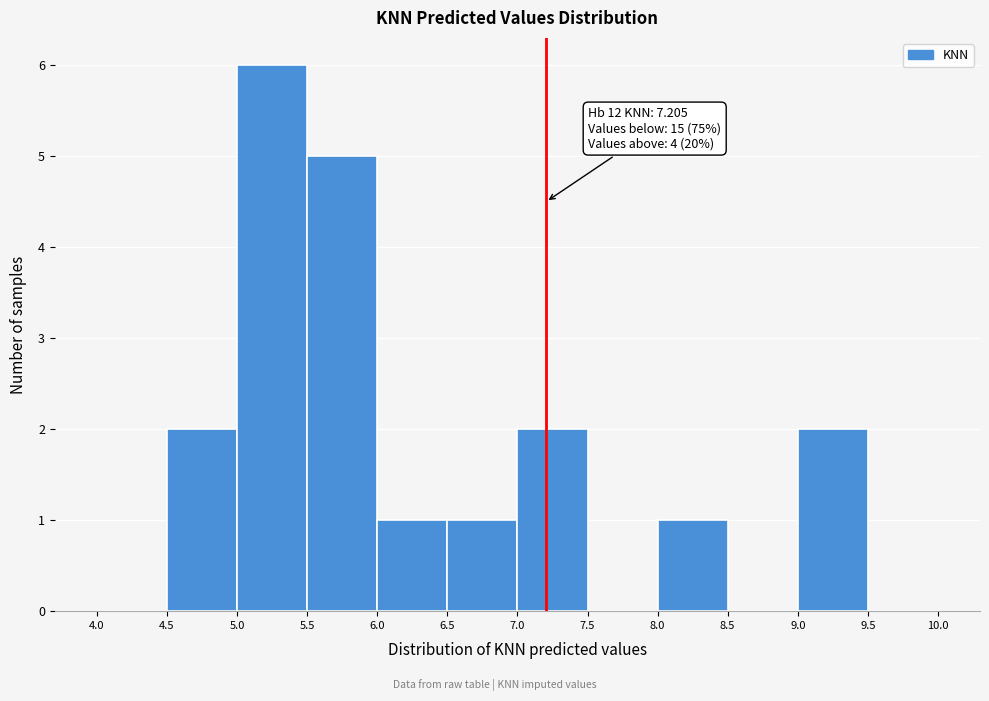

Which range on the x-axis has the tallest bar?

5.0 to 5.5